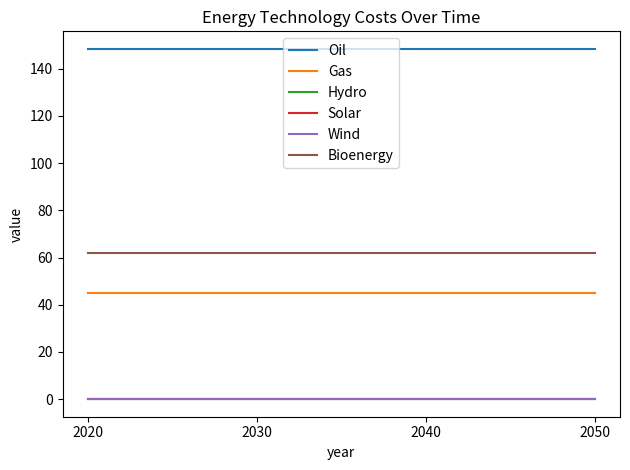

True or false: Solar and Oil intersect in this chart.

False